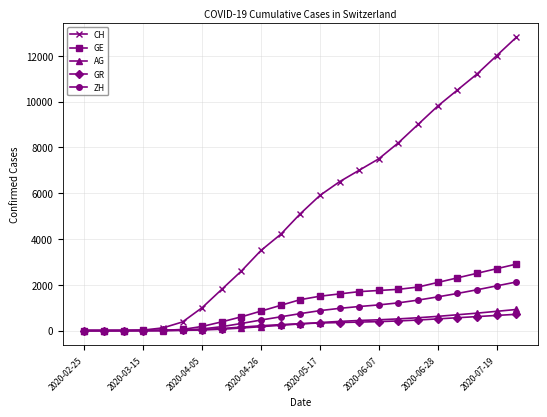

What is the highest value of the GR series?

710